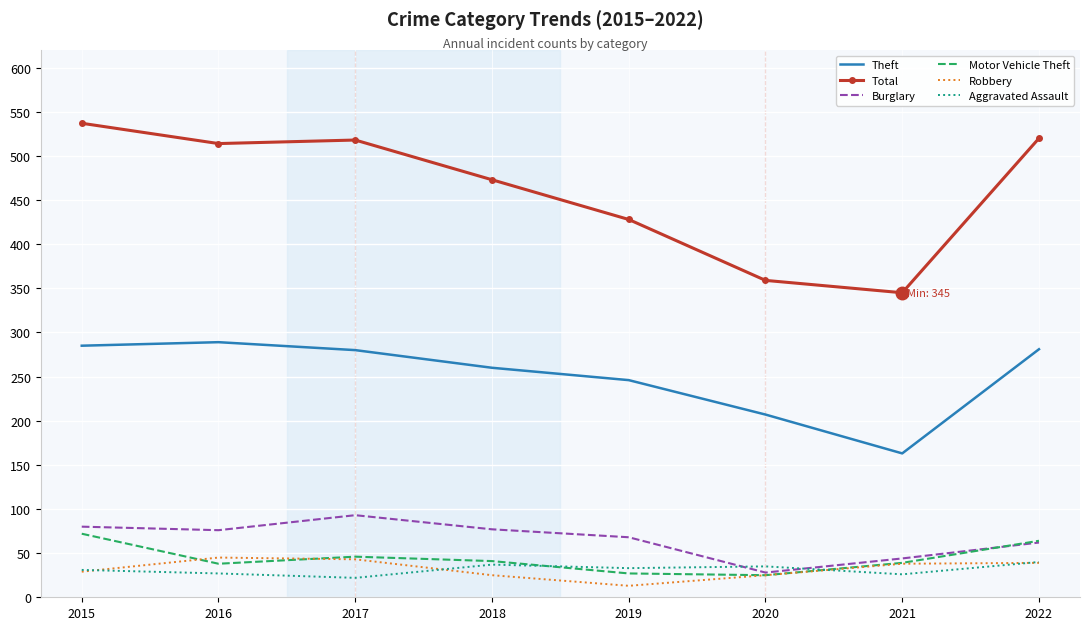

How many interior local valleys does the Robbery series have?

1